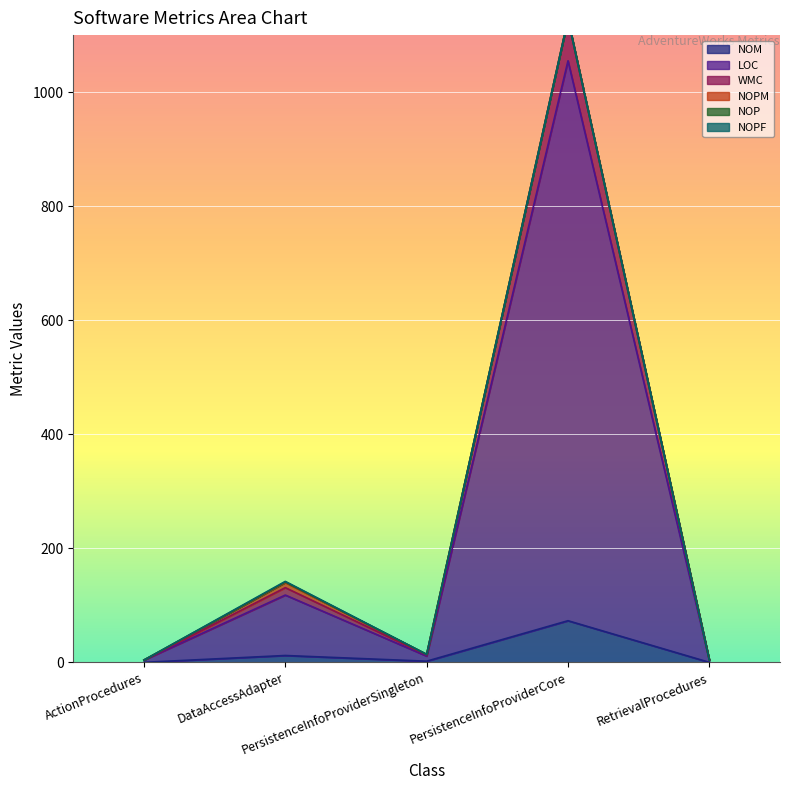

The value of WMC at RetrievalProcedures is 4. True or false?

True